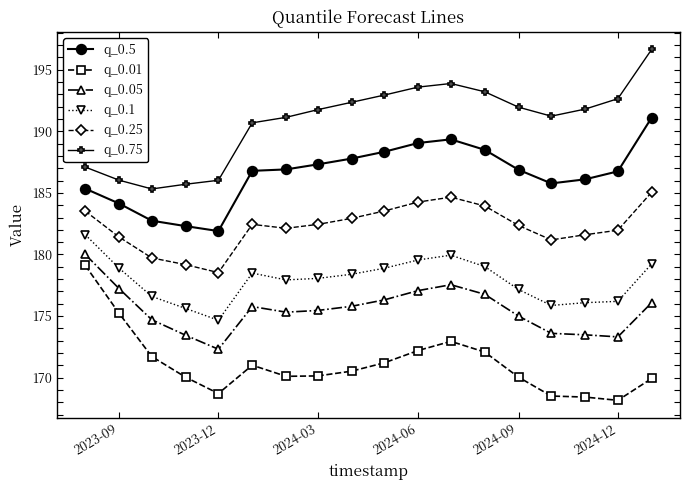

What is the minimum value for q_0.5?

181.9